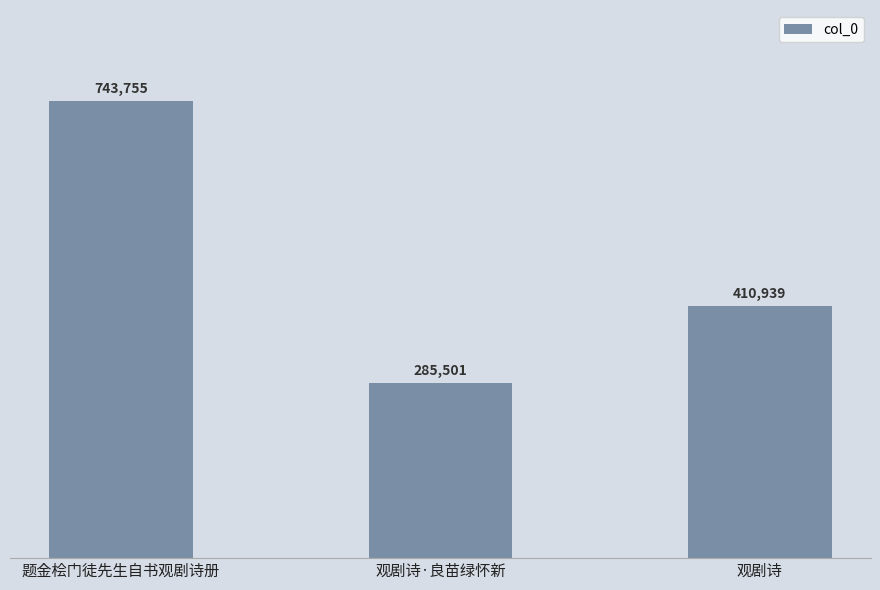

List the labels in order of value, smallest first.

观剧诗·良苗绿怀新, 观剧诗, 题金桧门徒先生自书观剧诗册